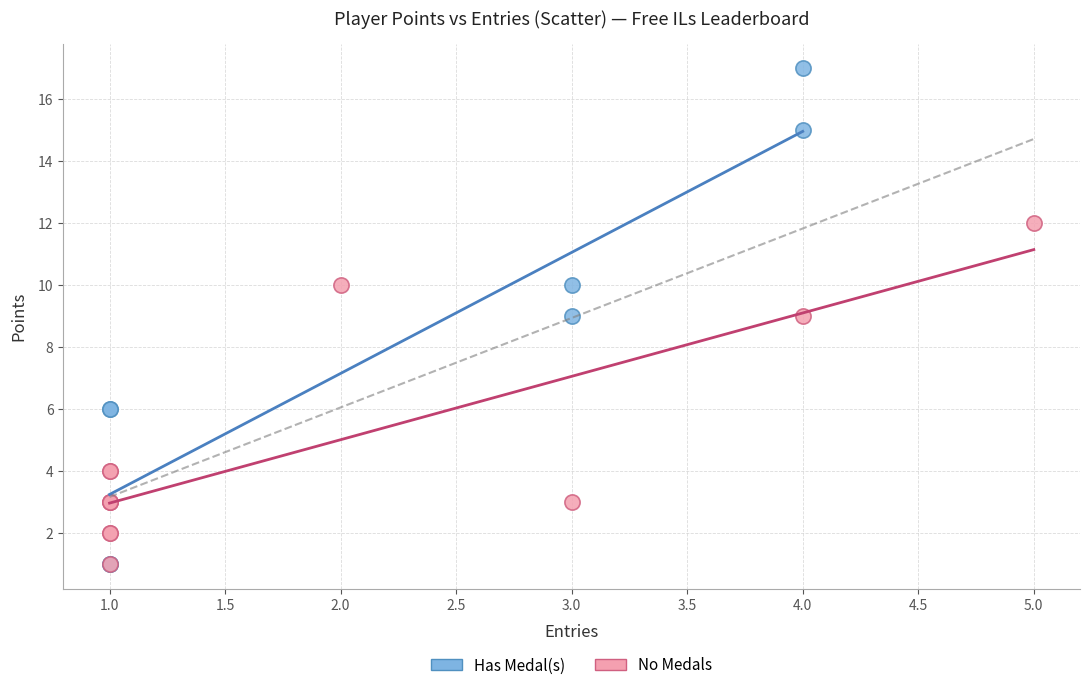

Which series contains the highest Y value?

Has Medal(s)